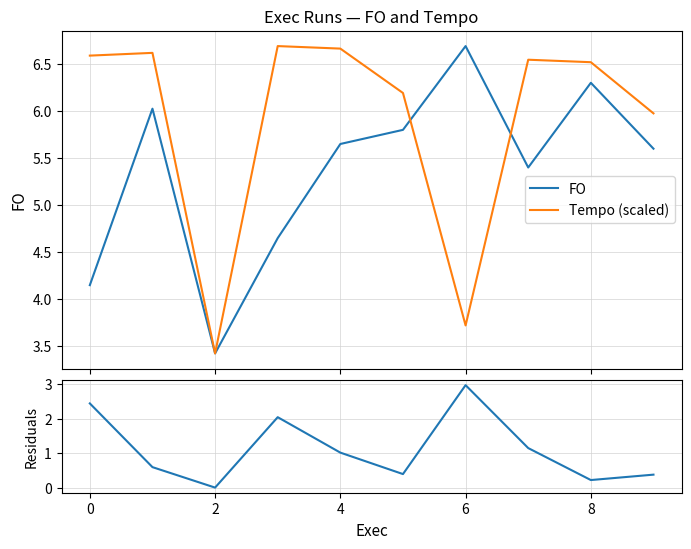

True or false: |Tempo_scaled - FO| has a value of 1.7 at 7.

False